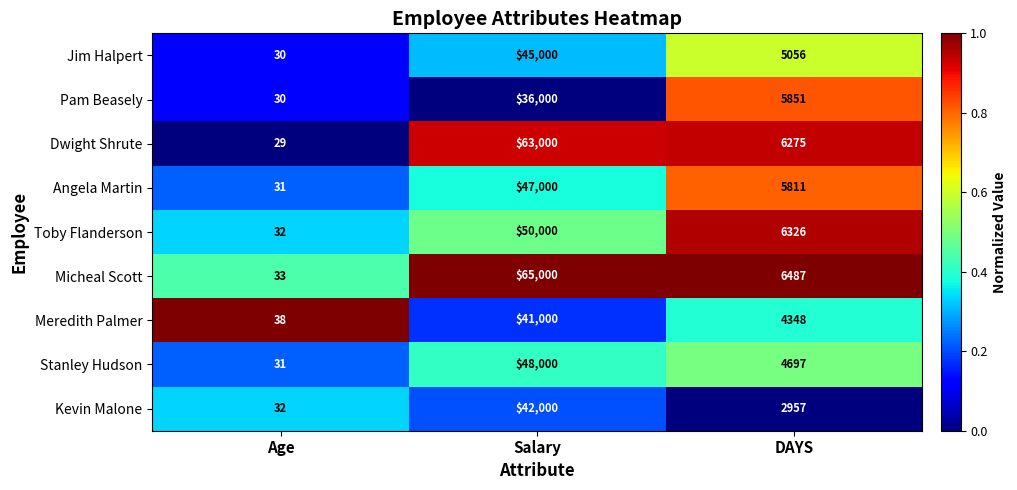

What is the total value across all series at Salary?

437000